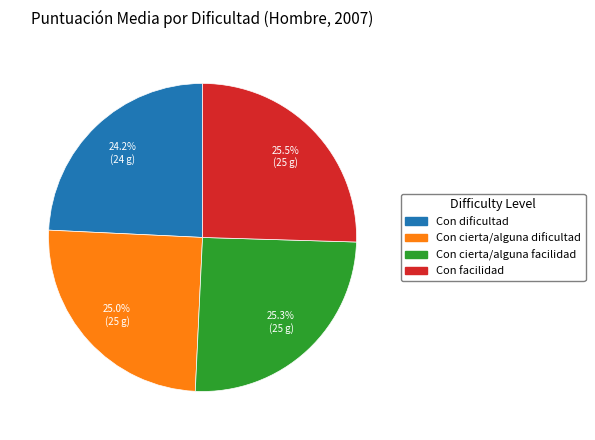

The Con cierta/alguna dificultad slice represents 19% of the pie. True or false?

False